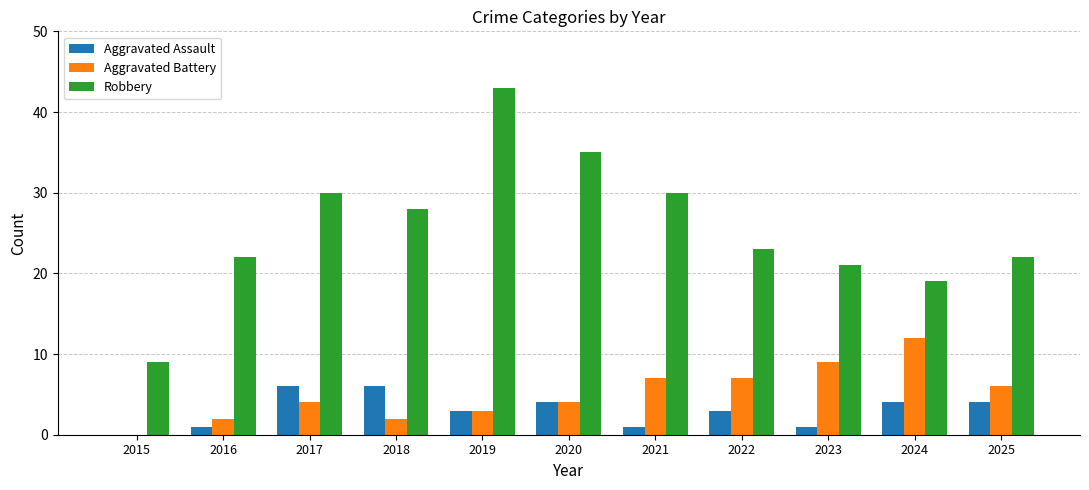

What is the approximate value of Aggravated Battery at 2017?

4